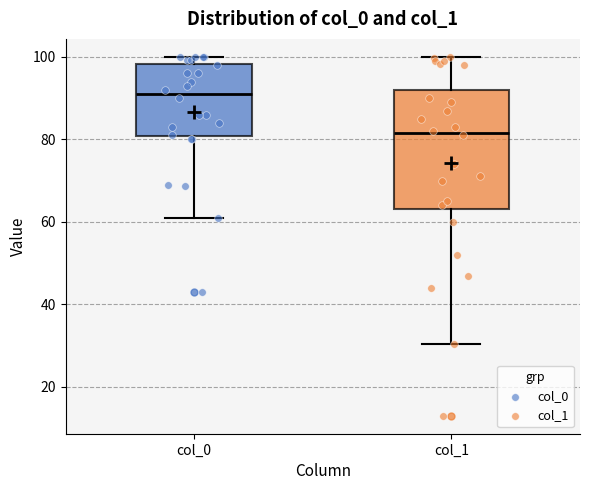

Which box has the highest median line?

col_0